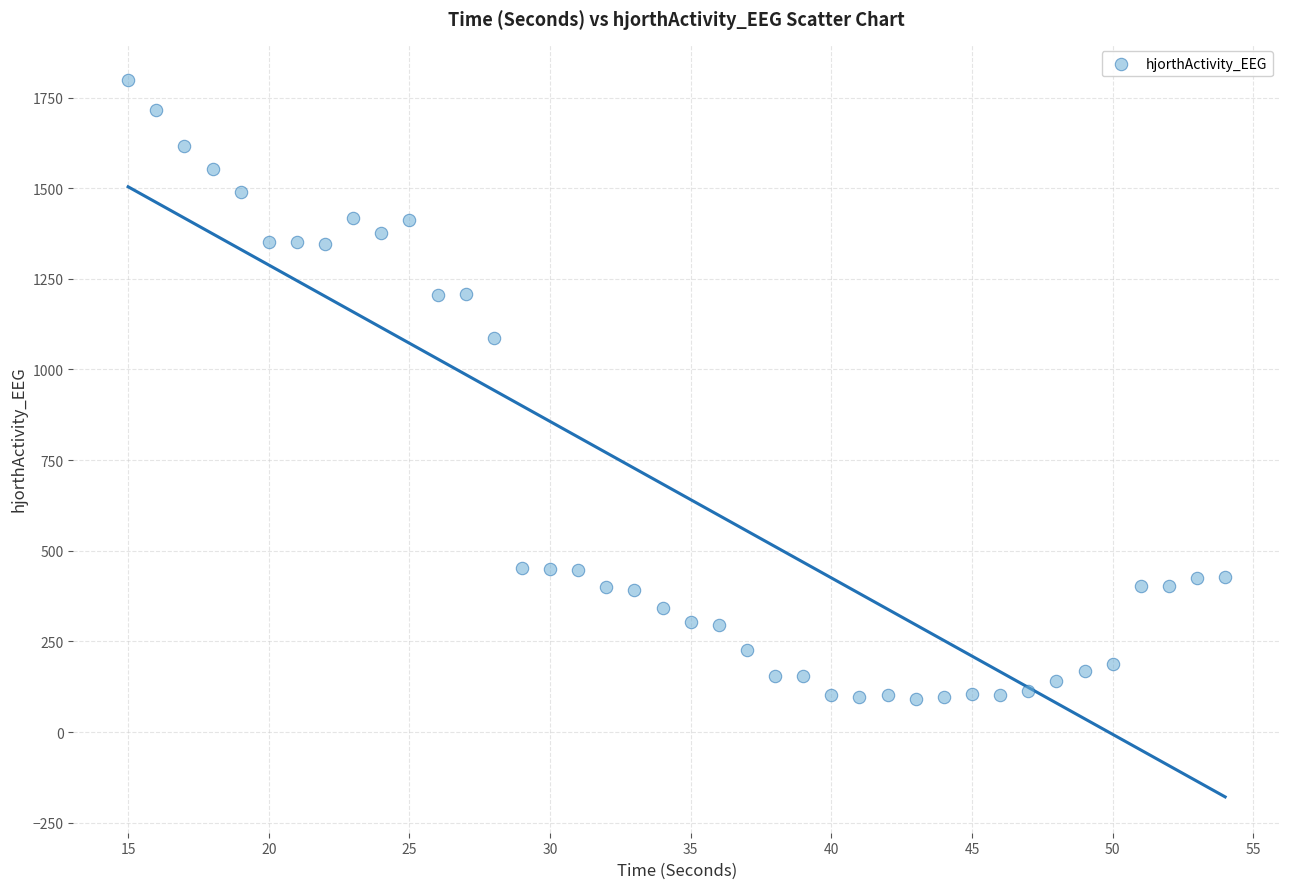

What is the range of Y values (max minus min)?

1707.6